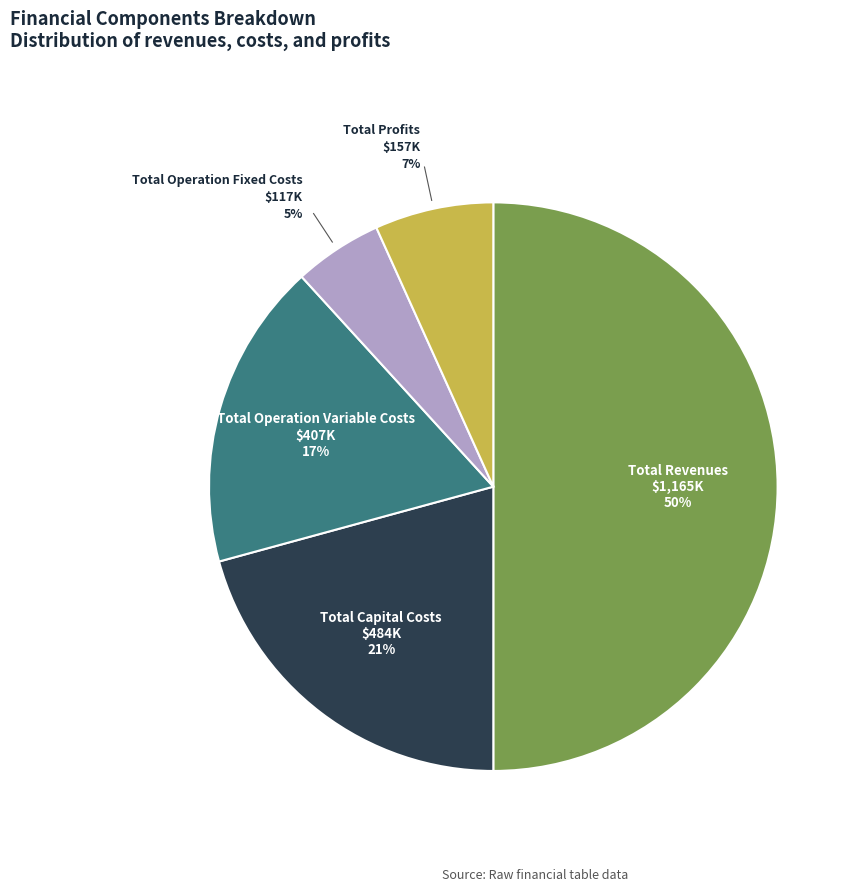

To the nearest percent, what is the average slice percentage?

20%